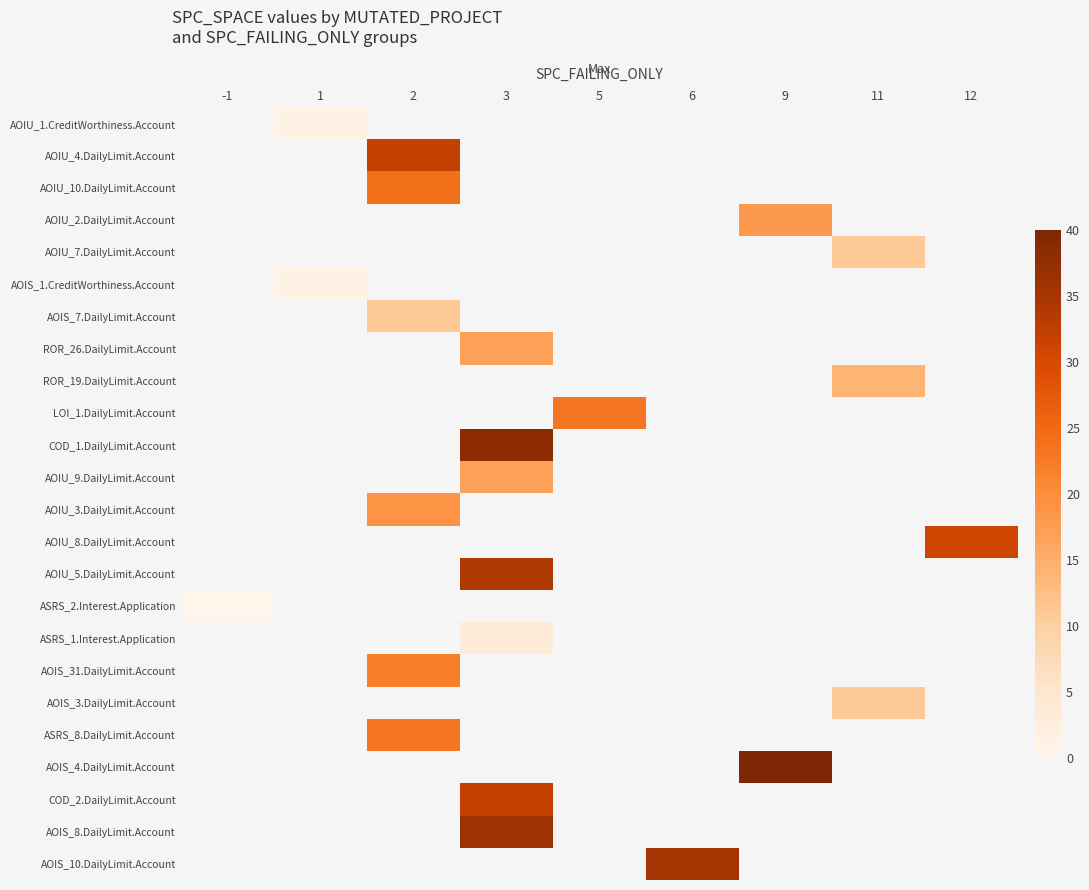

The AOIU_4.DailyLimit.Account series shows 32.0 at 2. True or false?

True